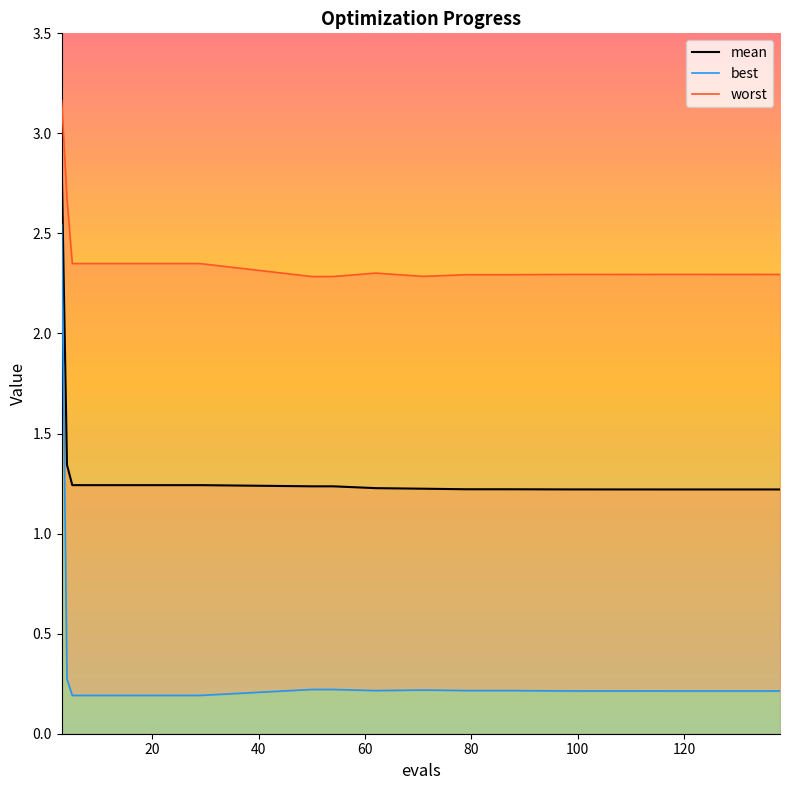

Is it true that best equals 0.3 at 15?

False